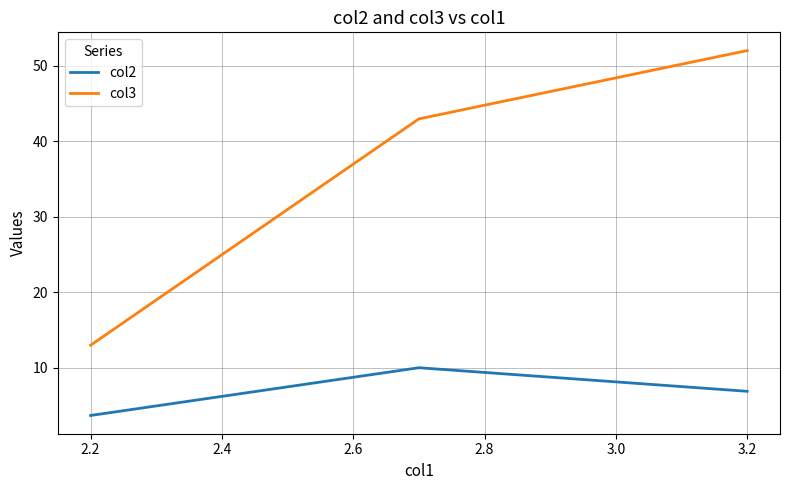

What is the lowest value of the col2 series?

3.7